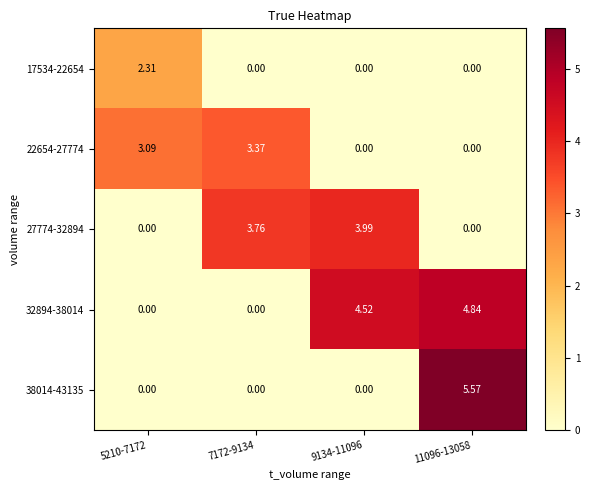

Is the value of 22654-27774 at 5210-7172 greater than the value of 27774-32894 at 7172-9134?

No